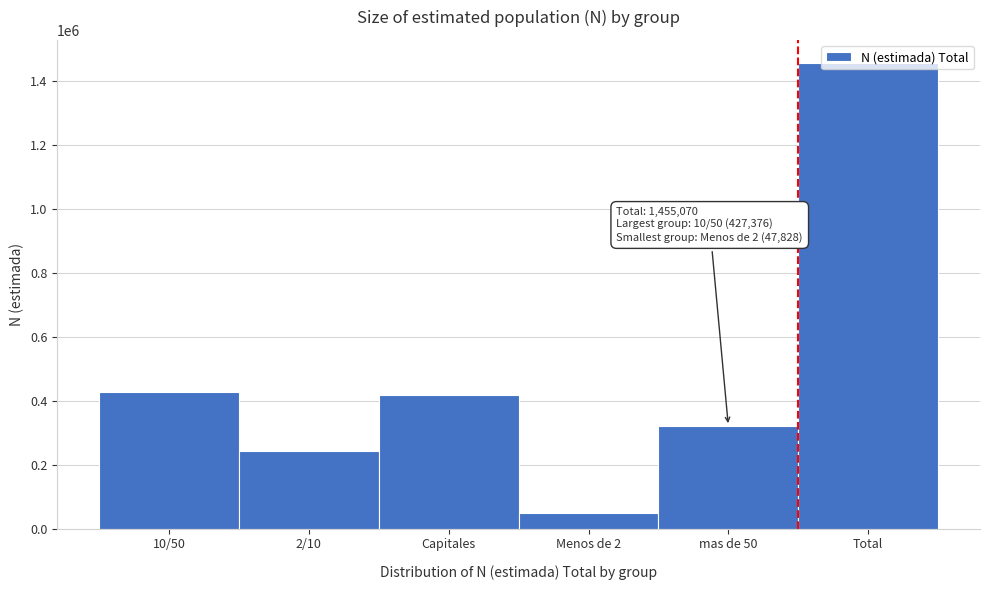

What value does the data have at mas de 50, to the nearest 50?

320800